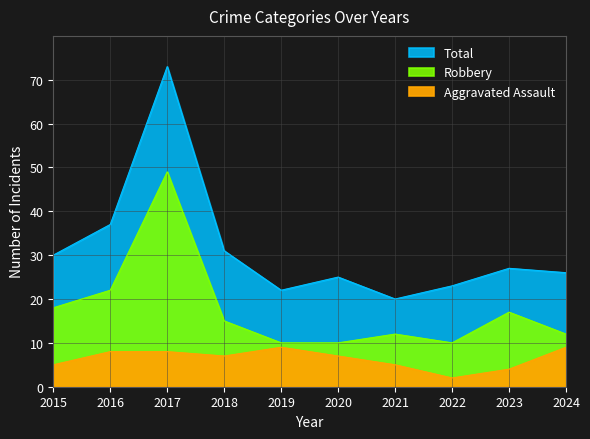

Where is Aggravated Assault nearest to the value 5?

2015